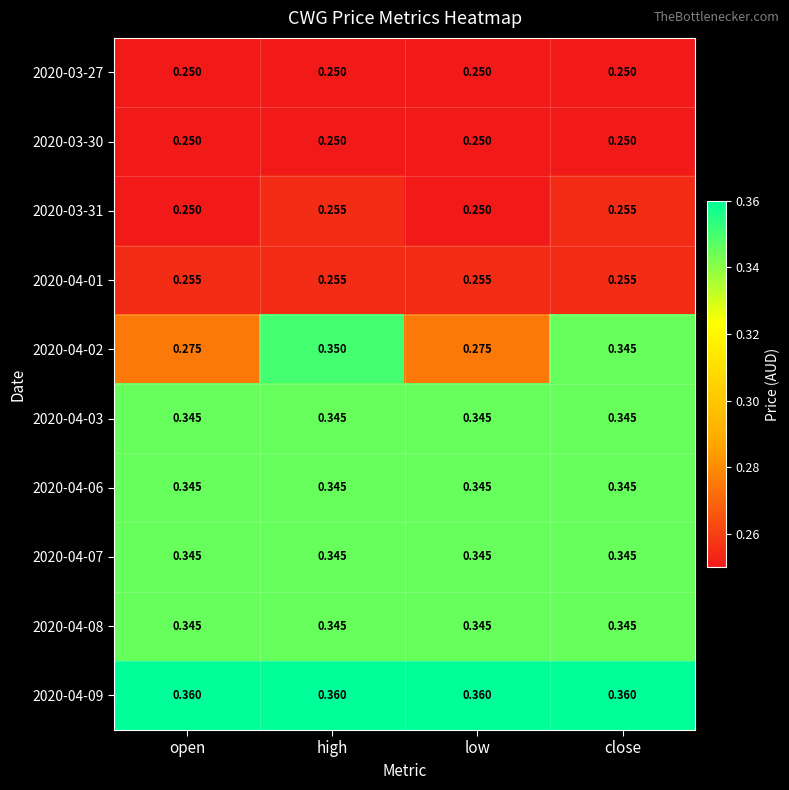

Is the value of 2020-04-08 at high greater than the value of 2020-03-27 at open?

Yes